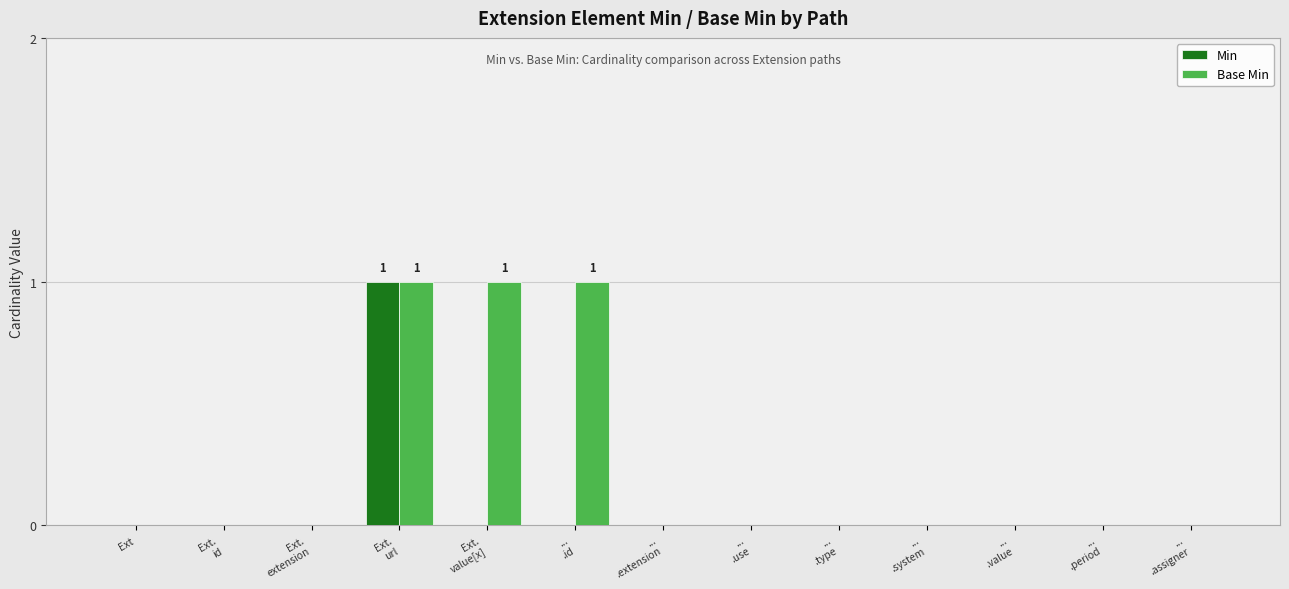

What is the sum of all Base Min values?

3